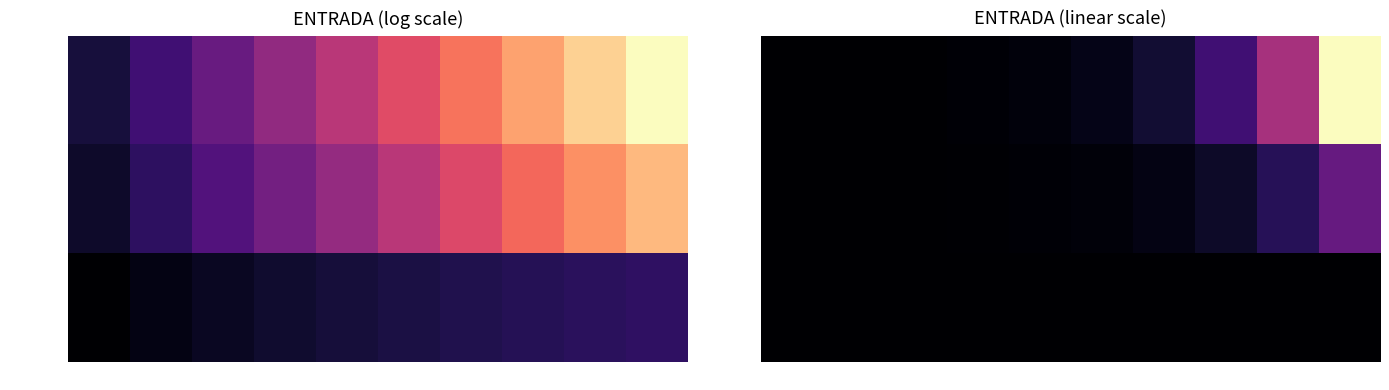

What value does the 2C Anexo series have at 2?

11